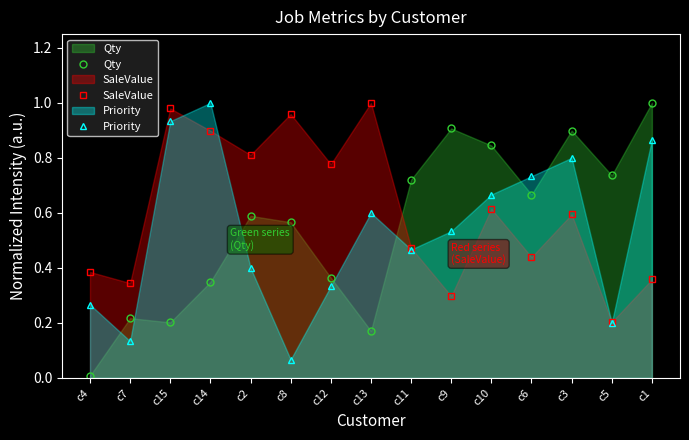

Between which two adjacent categories do SaleValue and Qty first intersect?

c13 and c11